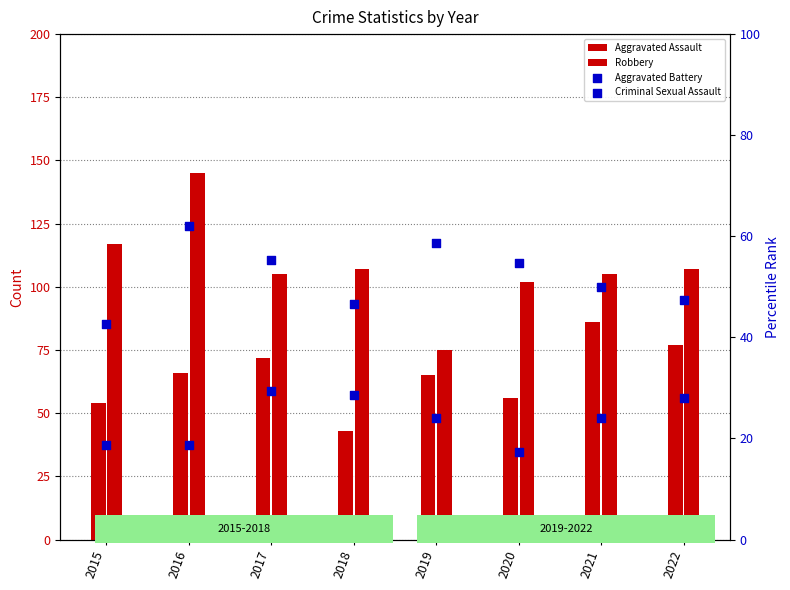

At which category is the sum across all series the highest?

2016